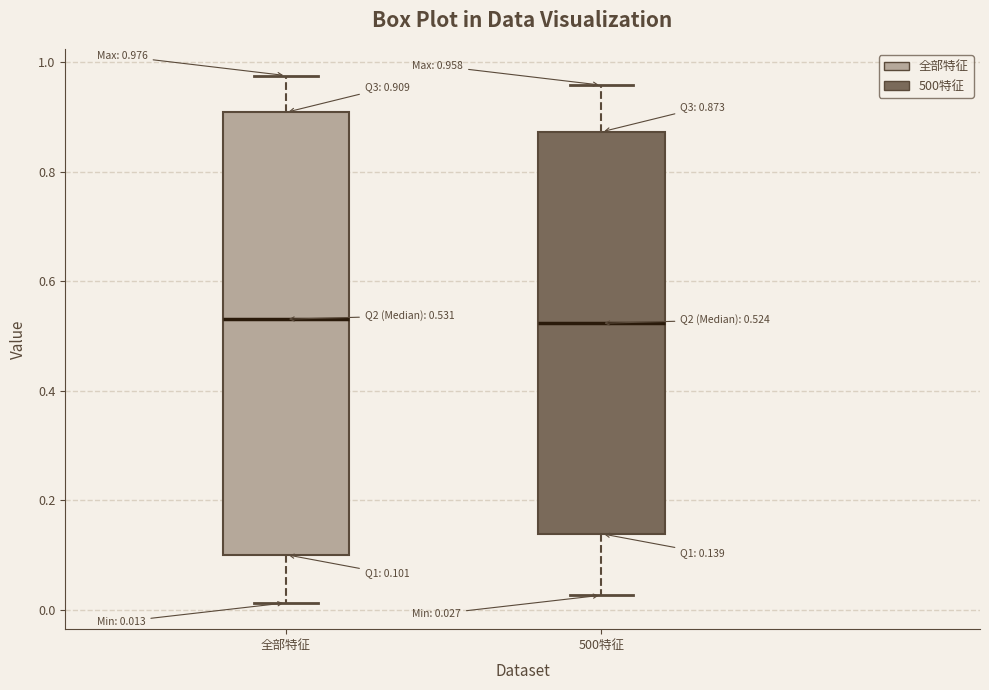

Which box is the tallest, from its lower edge to its upper edge?

全部特征